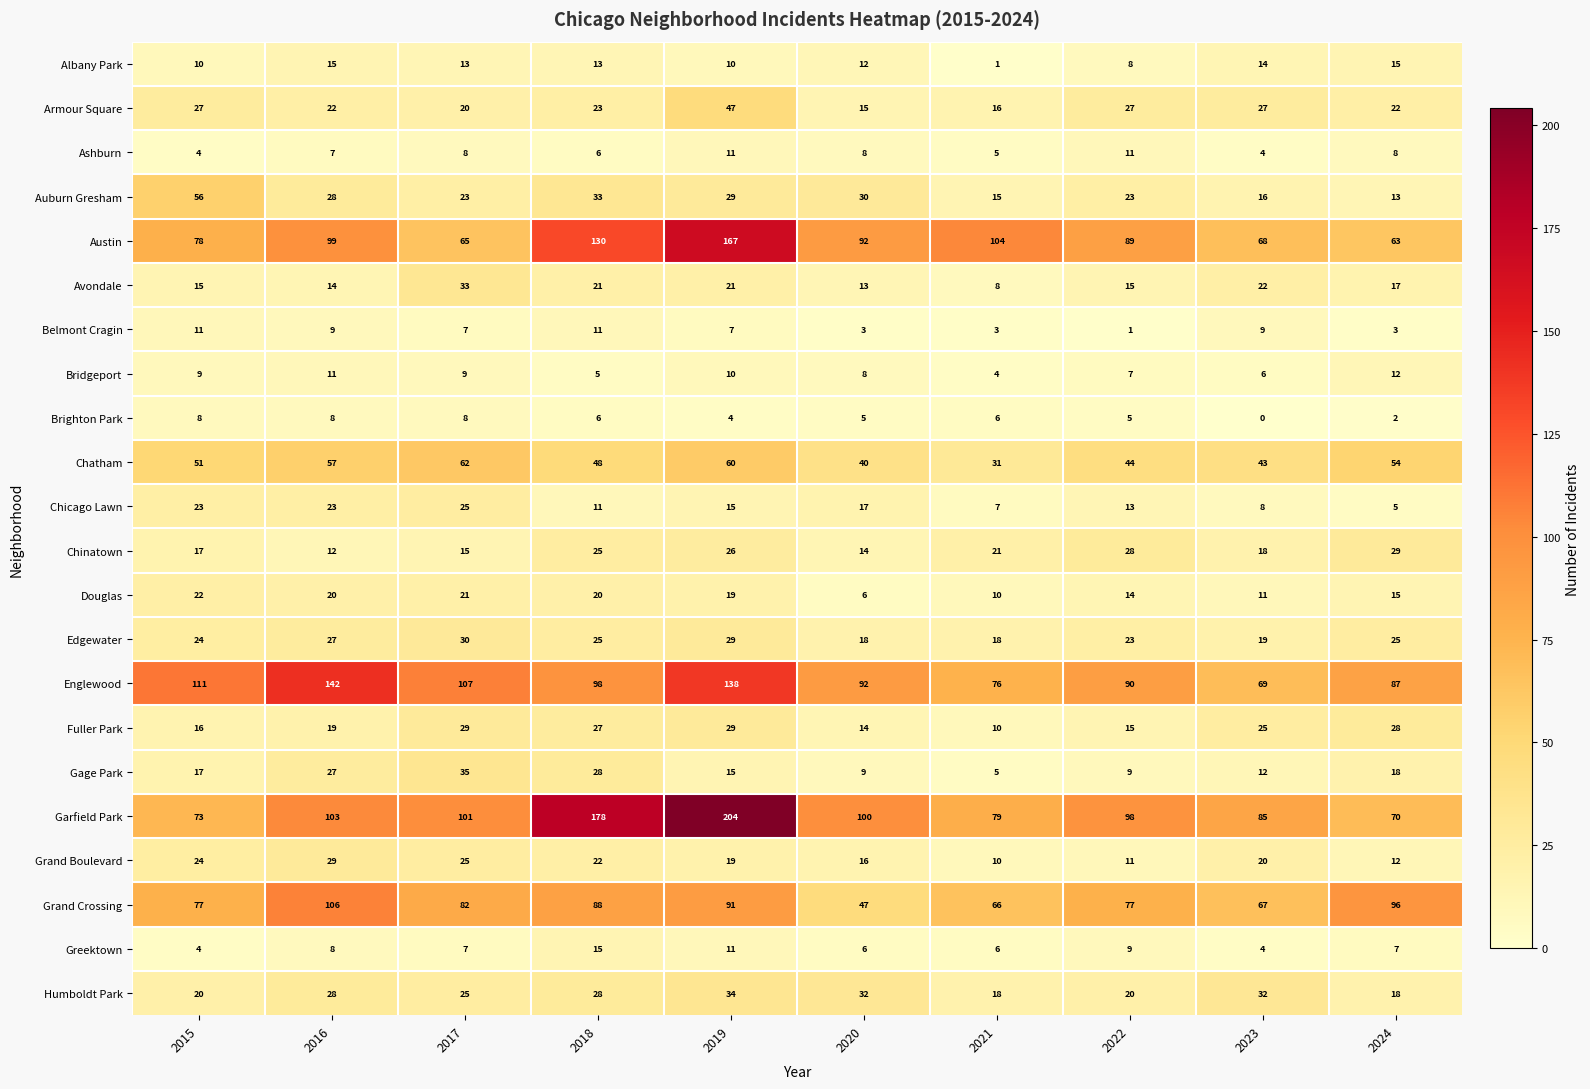

Count the number of categories in the chart.

10